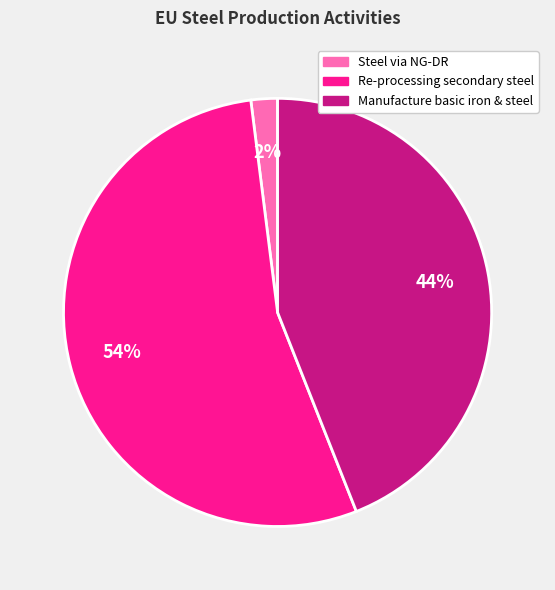

Does any single category account for the majority?

Yes